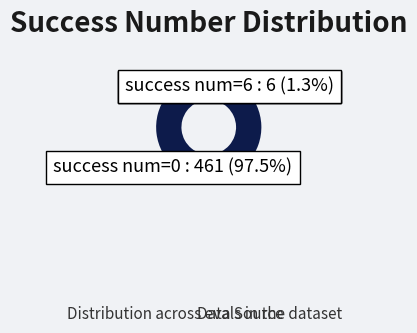

How many segments does this pie chart have?

4